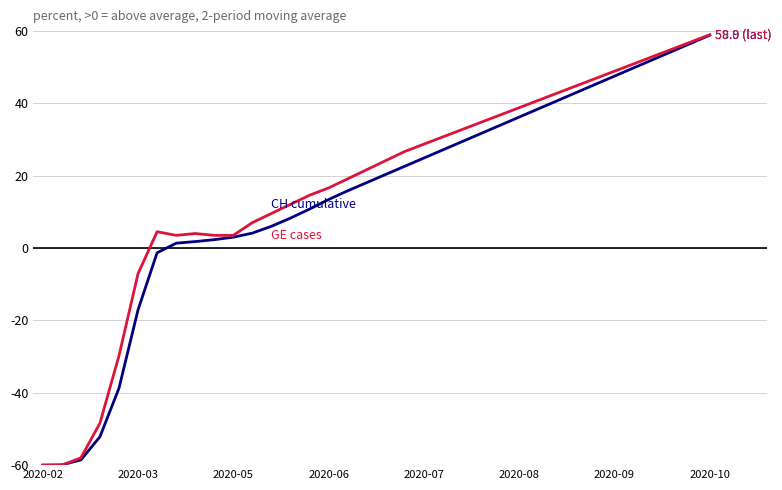

What is the maximum value shown in the chart?

59.0